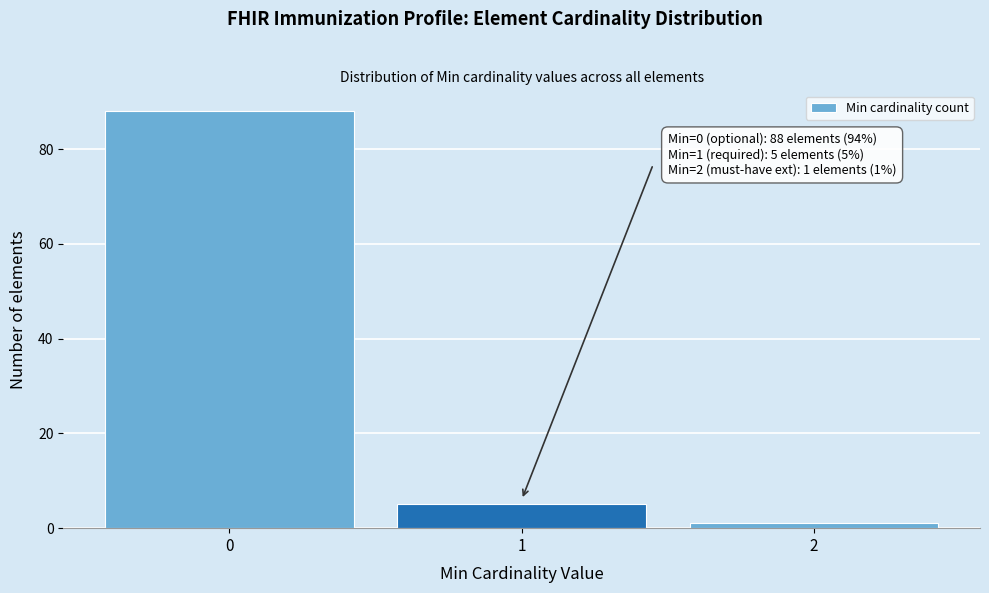

Reading right to left, transcribe all the data shown in this chart.

1	5	88